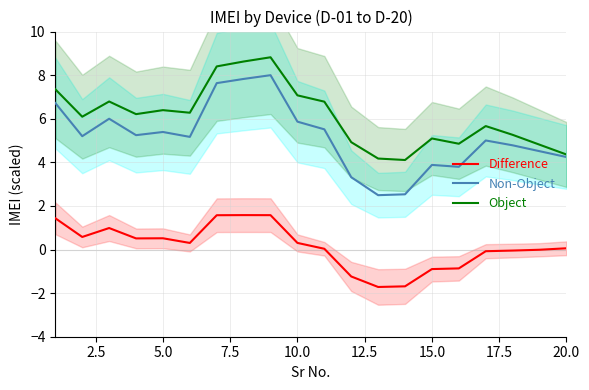

True or false: Object and Difference cross at least once.

False